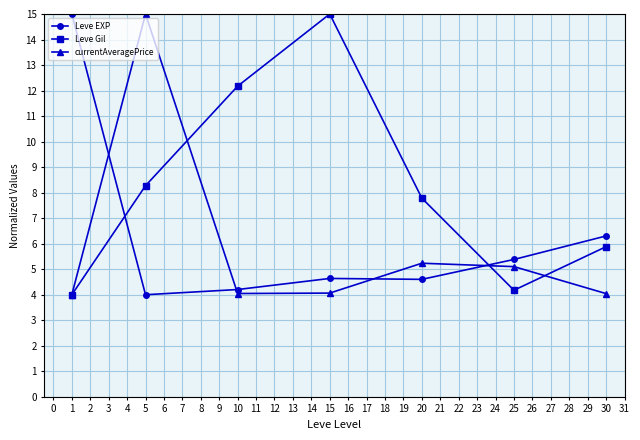

What is the average value of the currentAveragePrice series?

5.9